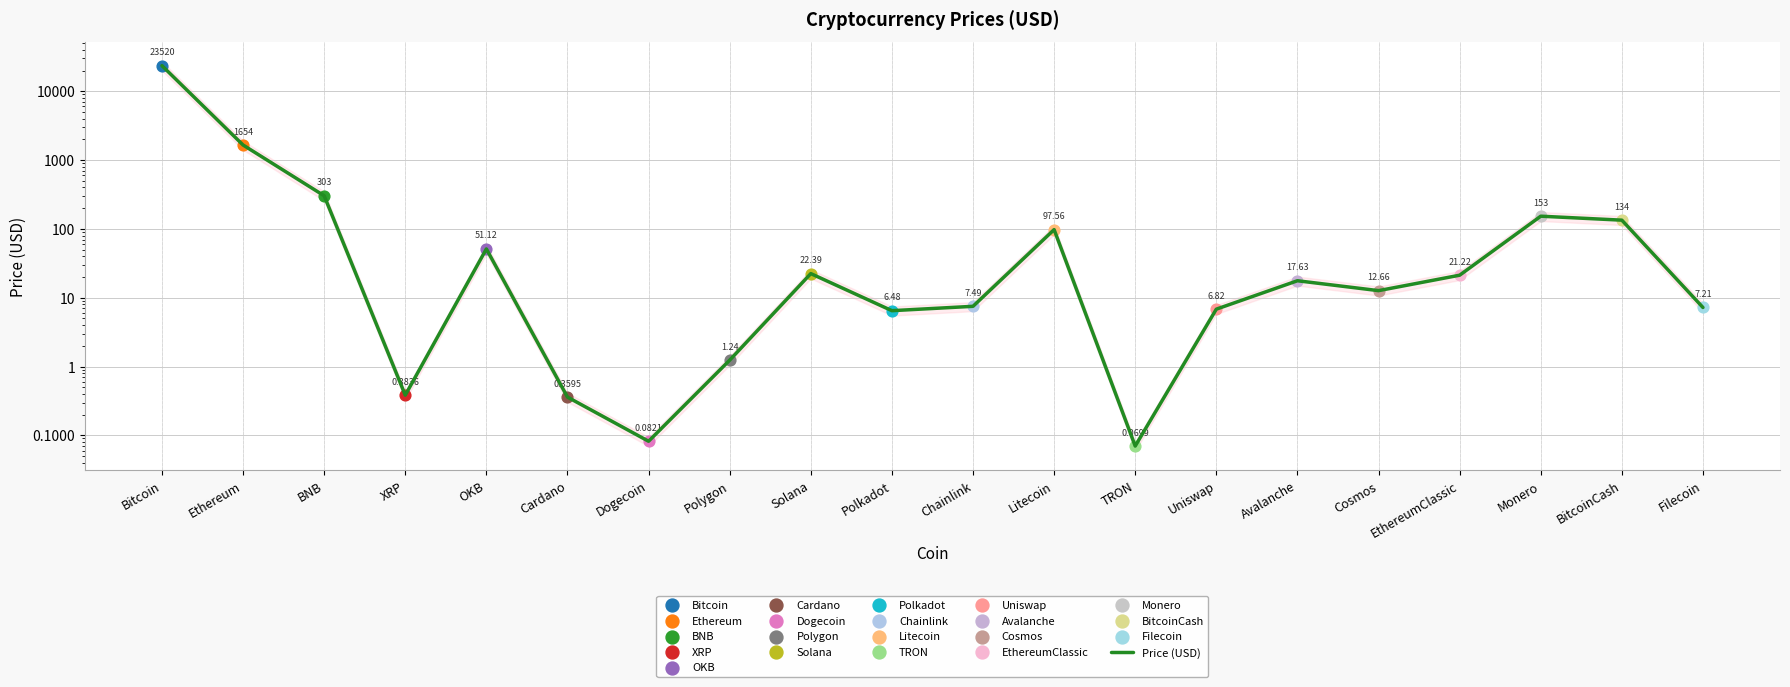

Which has a higher value, Cosmos or Polygon?

Cosmos